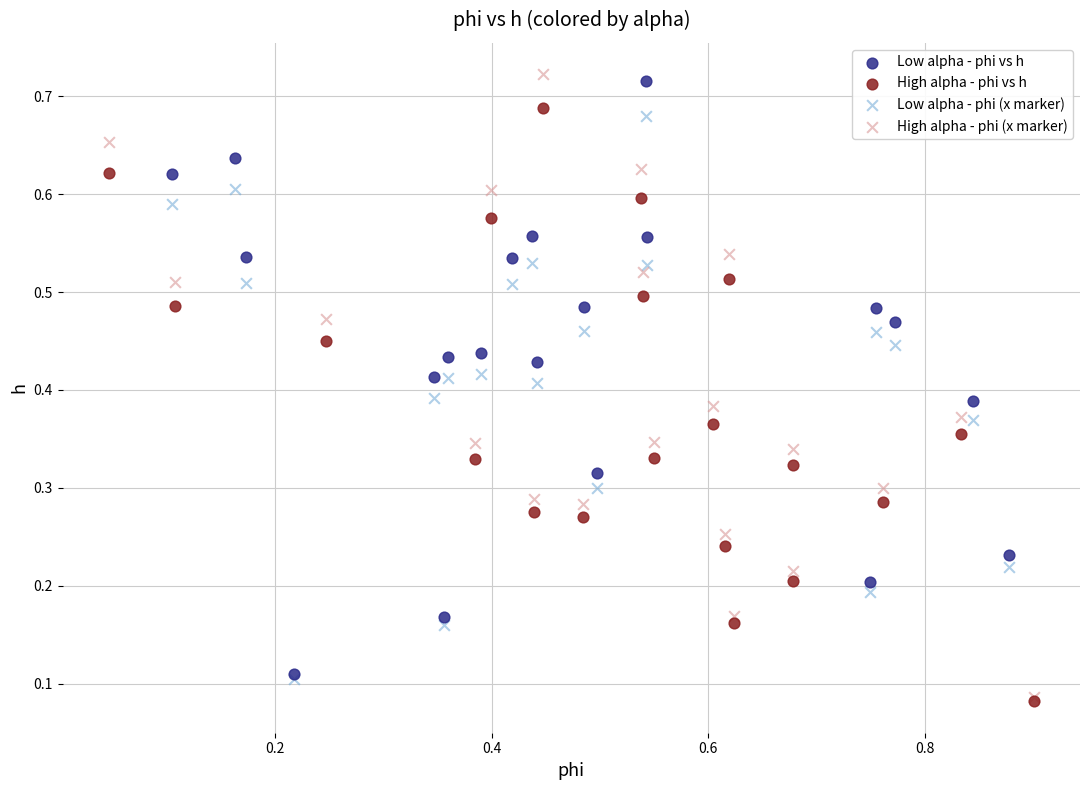

What are all the series names shown in the legend?

Low alpha - phi vs h, High alpha - phi vs h, Low alpha - phi (x marker), High alpha - phi (x marker)